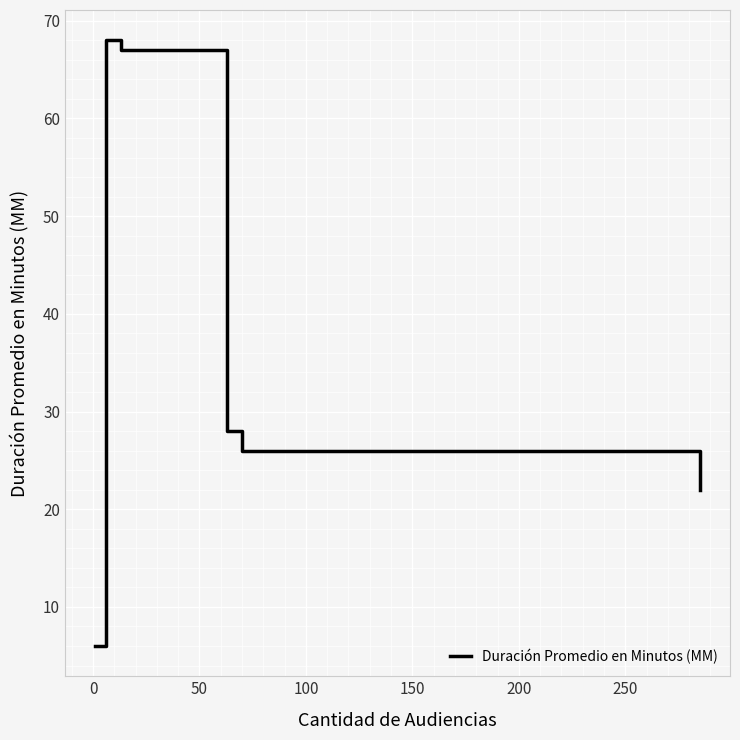

True or false: there are more than 1 points higher than both neighbors.

False